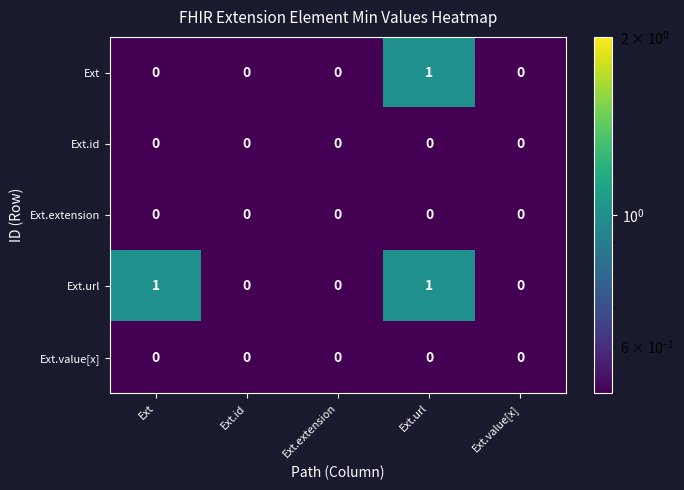

Count the Ext.url values in the range 0 to 1.

5